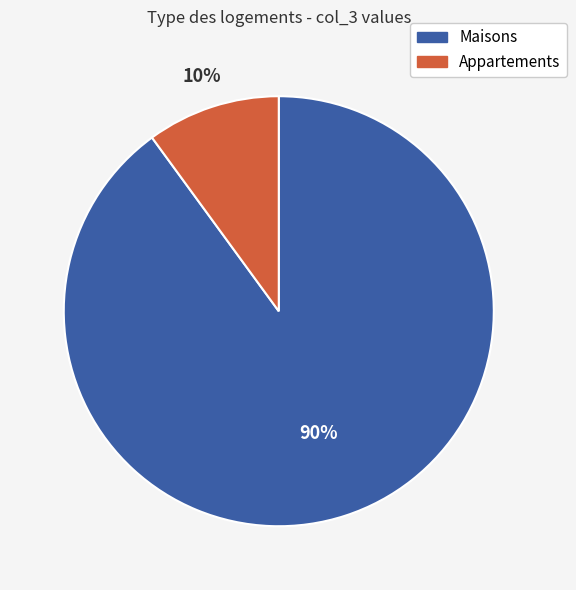

How many slices are in this pie chart?

2